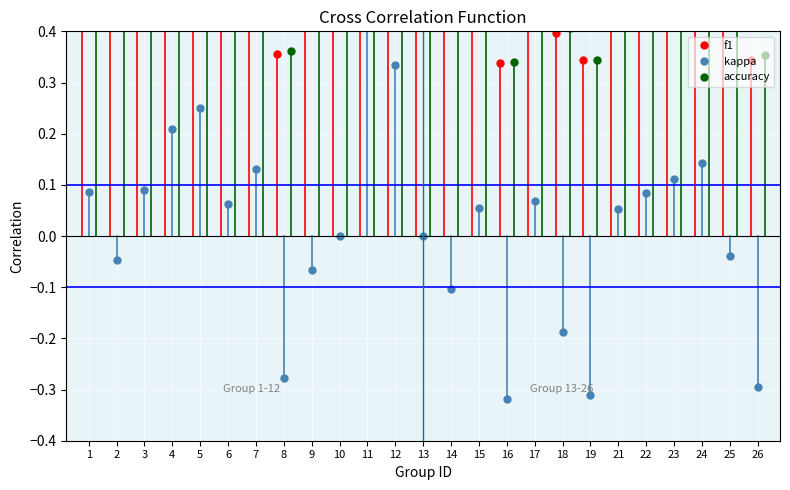

Is it true that accuracy equals 0.5 at 25?

True